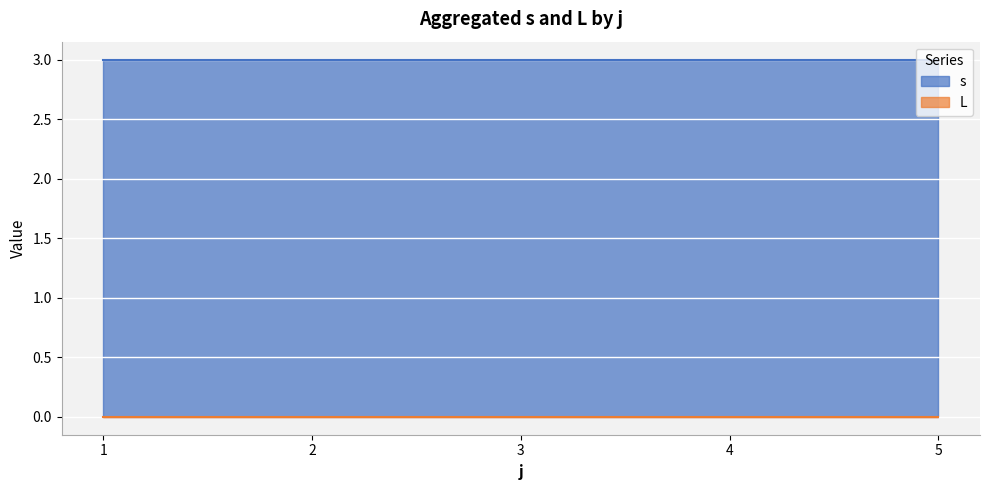

What is the maximum value shown in the chart?

3